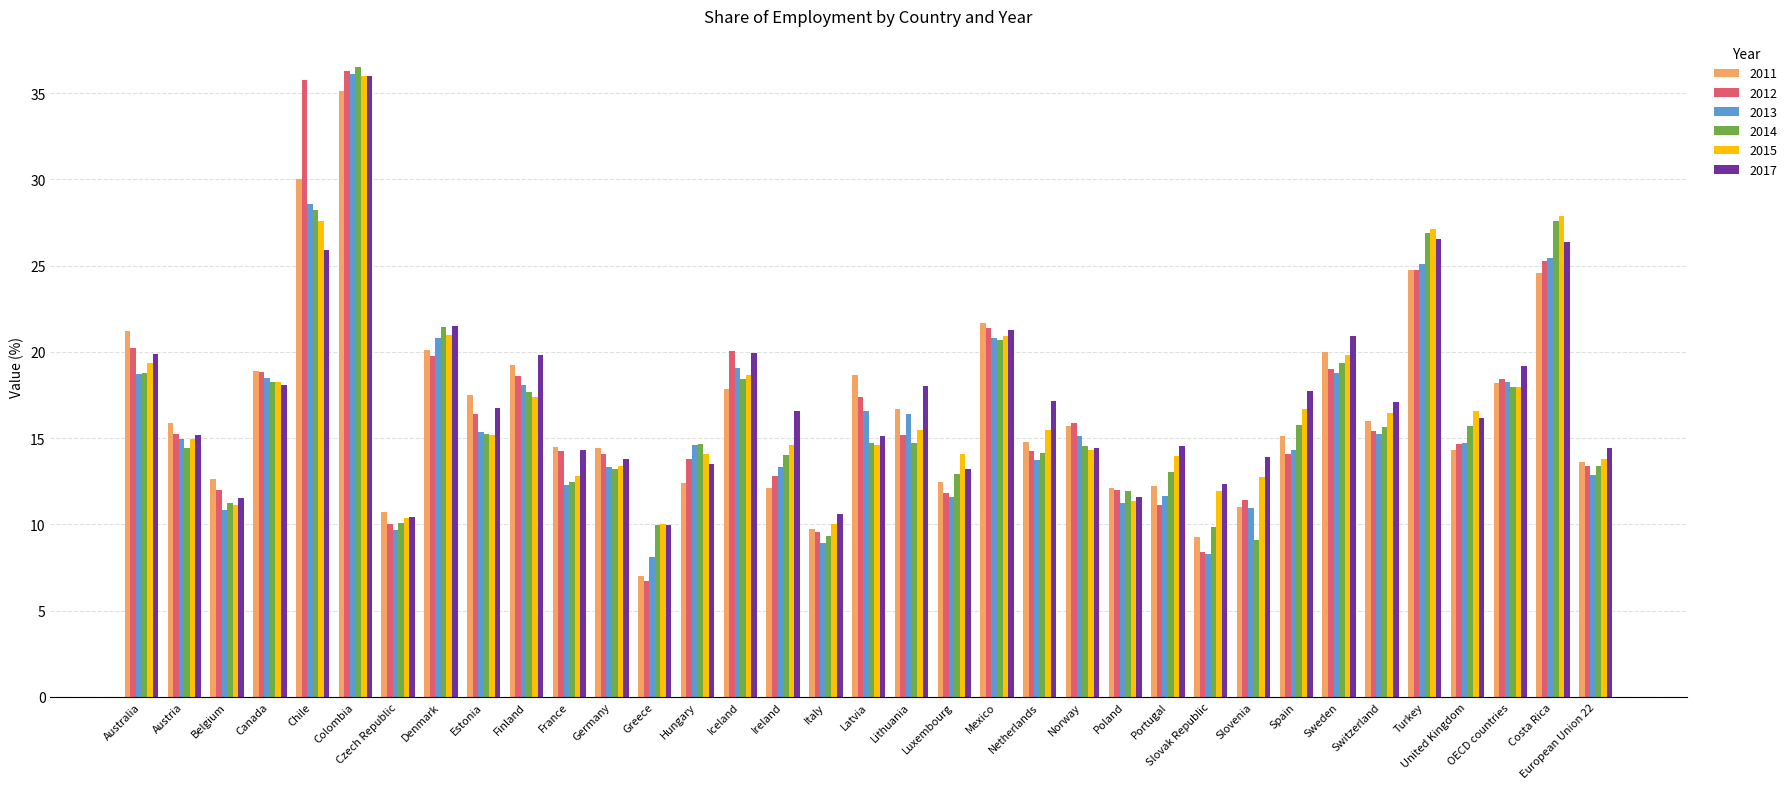

Between Czech Republic and Finland, which series saw the biggest shift?

2017